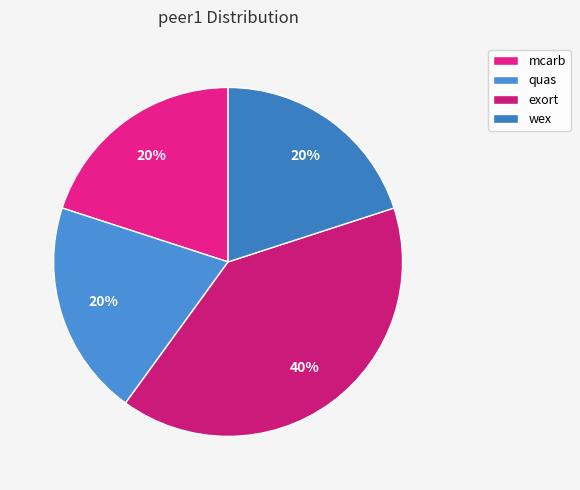

Which category has the smallest portion of the pie?

mcarb